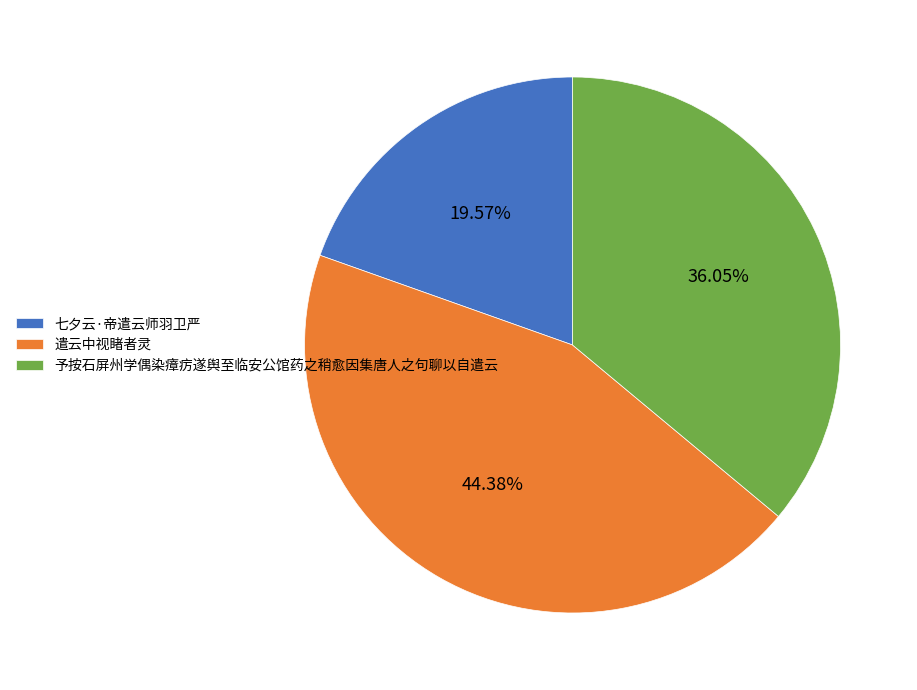

What percentage is the 遣云中视睹者灵 slice, to the nearest percent?

44%